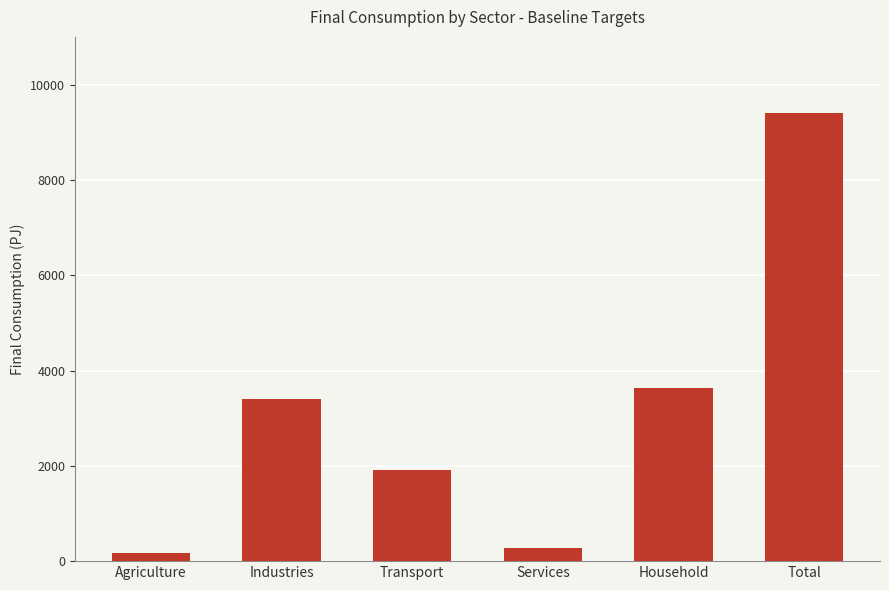

At which label is the value closest to 4790?

Household